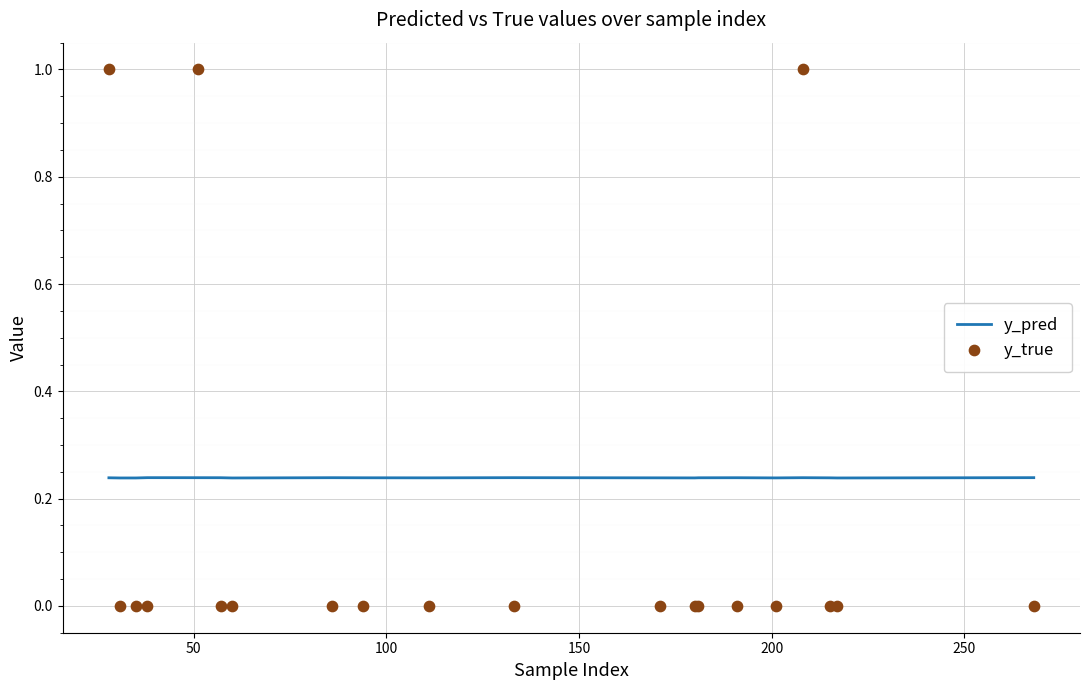

Which series has the largest total across all categories?

y_pred